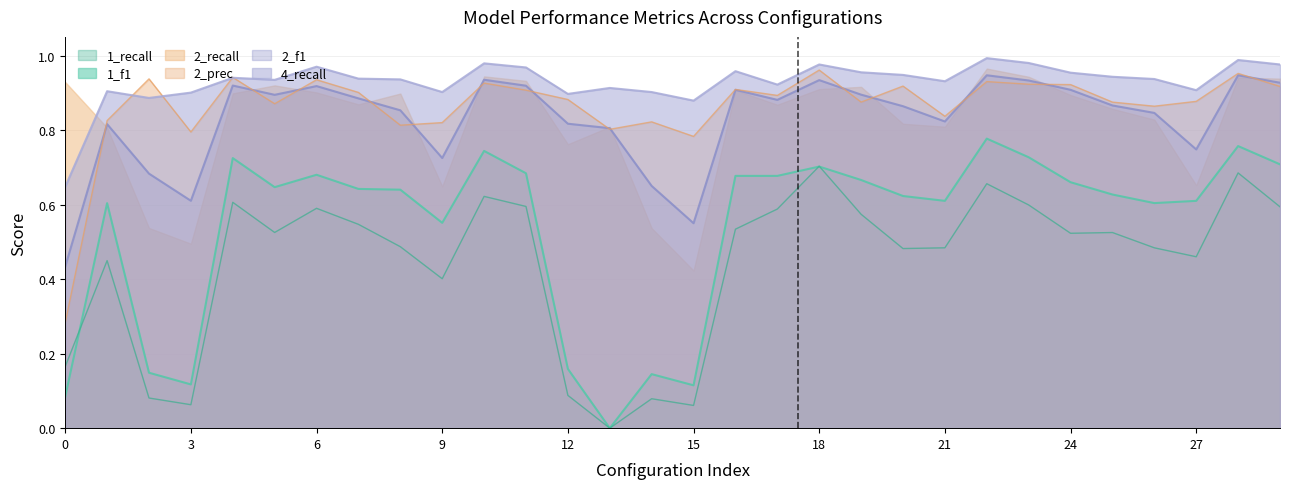

What is the value of the 4_recall point at the 14th from the left?

0.9